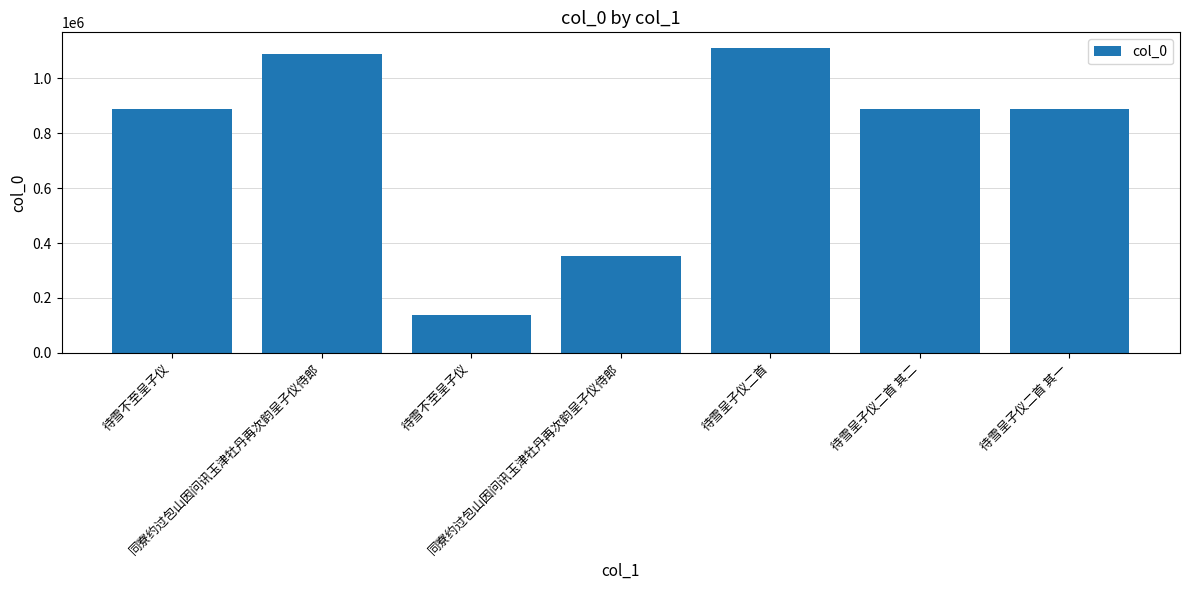

The value at 待雪不至呈子仪 is 222897. True or false?

False